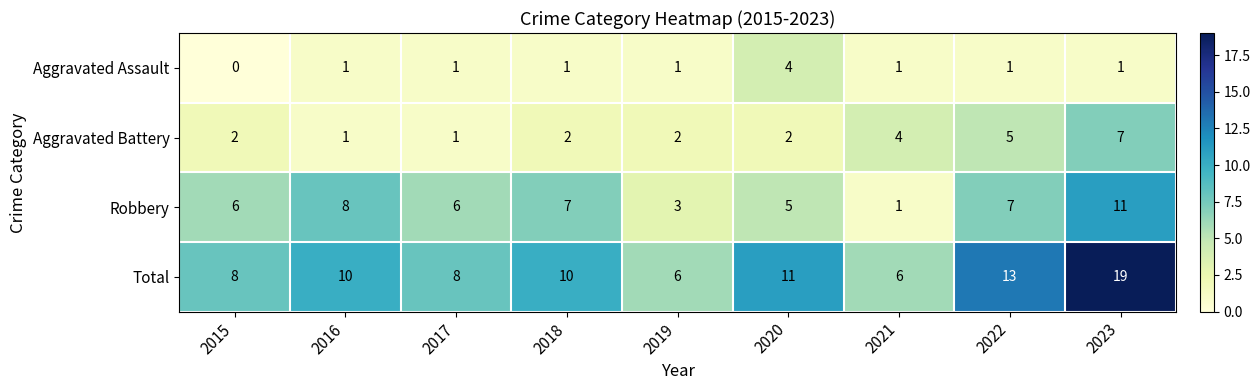

Count the Aggravated Battery values in the range 2 to 4.

5